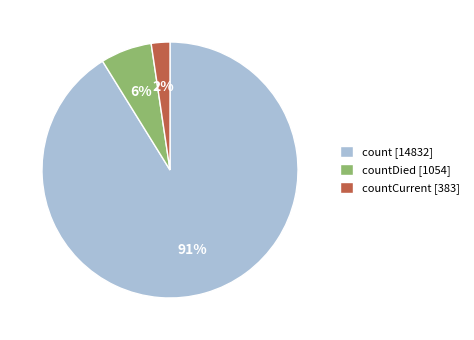

True or false: countDied [1054] accounts for 6% of the total.

True